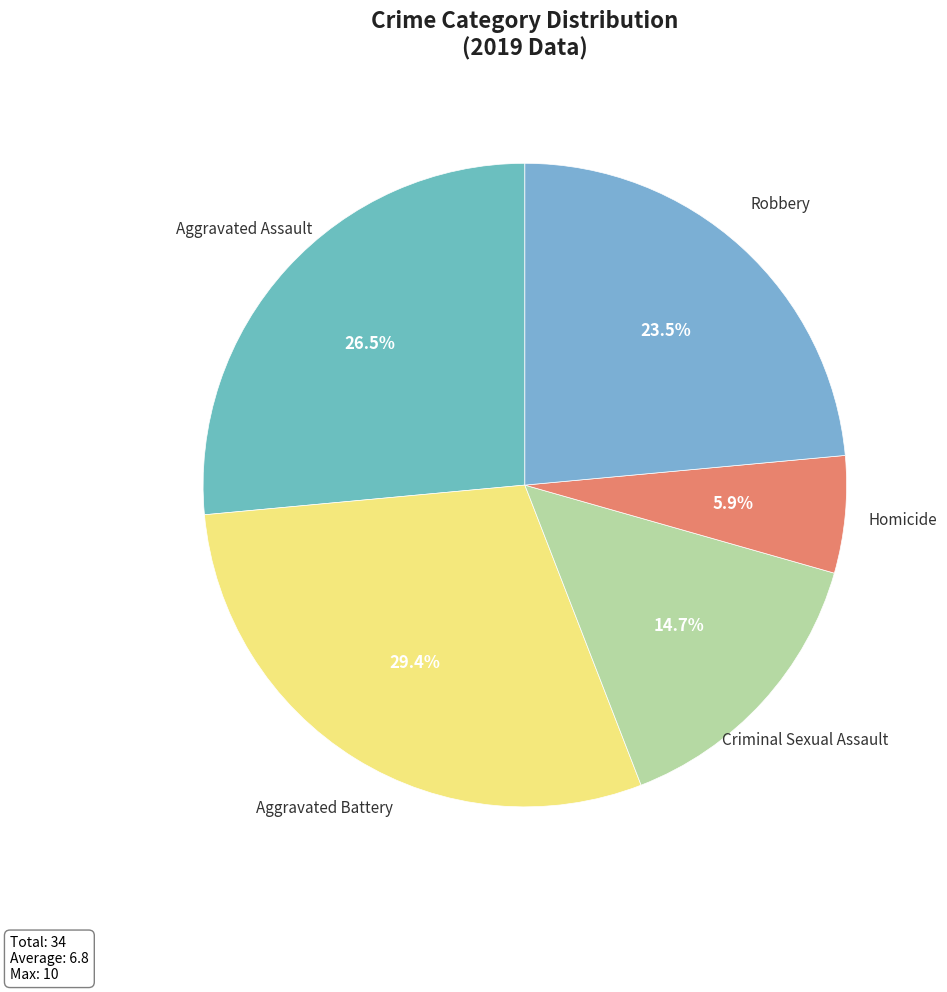

Which category has the biggest portion of the pie?

Aggravated Battery